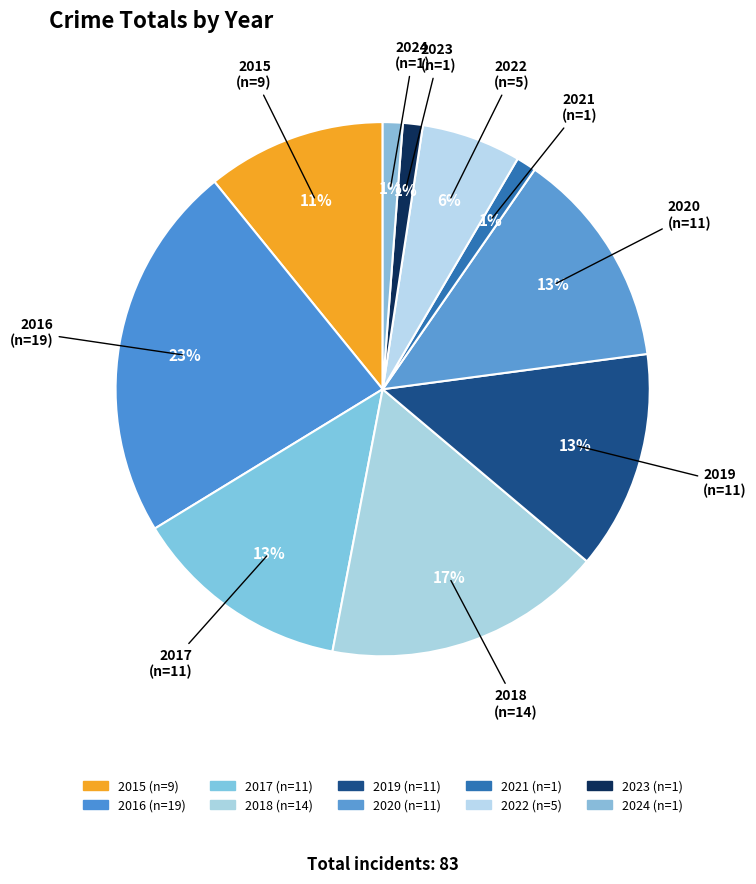

Does 2016 account for over 50% of the chart?

No